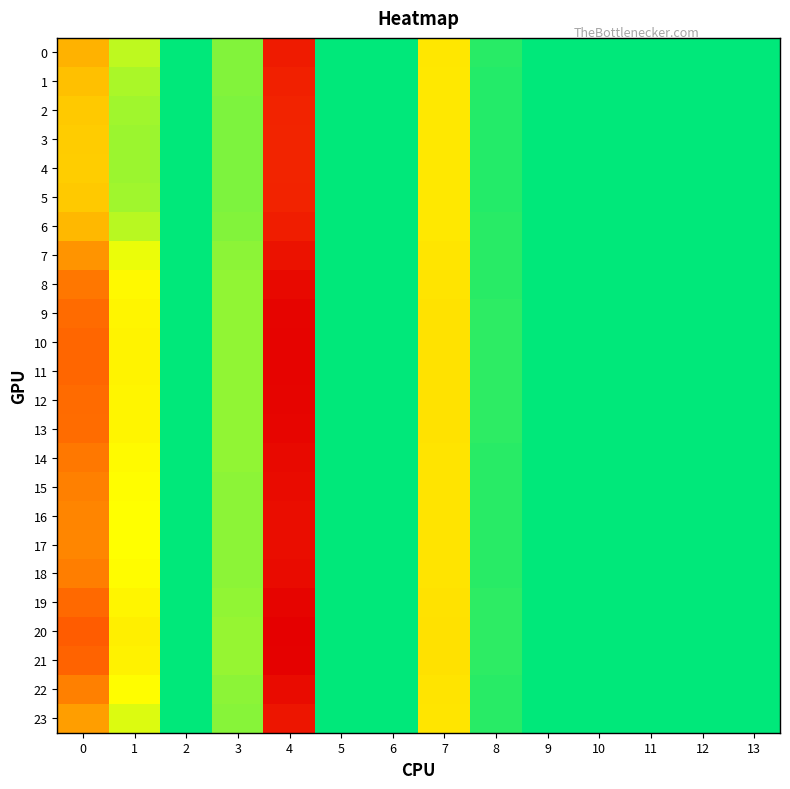

Reading right to left, list all the values displayed in this chart.

0: 13=0.0	12=0.0	11=0.0	10=0.0	9=0.0	8=0.1	7=0.9	6=0.0	5=0.0	4=3.0	3=0.4	2=0.0	1=0.5	0=1.4
1: 13=0.0	12=0.0	11=0.0	10=0.0	9=0.0	8=0.1	7=0.9	6=0.0	5=0.0	4=2.9	3=0.3	2=0.0	1=0.5	0=1.3
2: 13=0.0	12=0.0	11=0.0	10=0.0	9=0.0	8=0.1	7=0.9	6=0.0	5=0.0	4=2.9	3=0.3	2=0.0	1=0.4	0=1.2
3: 13=0.0	12=0.0	11=0.0	10=0.0	9=0.0	8=0.1	7=0.9	6=0.0	5=0.0	4=2.9	3=0.3	2=0.0	1=0.4	0=1.2
4: 13=0.0	12=0.0	11=0.0	10=0.0	9=0.0	8=0.1	7=0.9	6=0.0	5=0.0	4=2.9	3=0.3	2=0.0	1=0.4	0=1.2
5: 13=0.0	12=0.0	11=0.0	10=0.0	9=0.0	8=0.1	7=0.9	6=0.0	5=0.0	4=2.9	3=0.3	2=0.0	1=0.4	0=1.2
6: 13=0.0	12=0.0	11=0.0	10=0.0	9=0.0	8=0.1	7=0.9	6=0.0	5=0.0	4=3.0	3=0.4	2=0.0	1=0.5	0=1.4
7: 13=0.0	12=0.0	11=0.0	10=0.0	9=0.0	8=0.1	7=0.9	6=0.0	5=0.0	4=3.1	3=0.4	2=0.0	1=0.6	0=1.7
8: 13=0.0	12=0.0	11=0.0	10=0.0	9=0.0	8=0.1	7=0.9	6=0.0	5=0.0	4=3.3	3=0.4	2=0.0	1=0.7	0=1.9
9: 13=0.0	12=0.0	11=0.0	10=0.0	9=0.0	8=0.1	7=1.0	6=0.0	5=0.0	4=3.3	3=0.4	2=0.0	1=0.8	0=2.0
10: 13=0.0	12=0.0	11=0.0	10=0.0	9=0.0	8=0.1	7=1.0	6=0.0	5=0.0	4=3.3	3=0.4	2=0.0	1=0.8	0=2.1
11: 13=0.0	12=0.0	11=0.0	10=0.0	9=0.0	8=0.1	7=1.0	6=0.0	5=0.0	4=3.3	3=0.4	2=0.0	1=0.8	0=2.1
12: 13=0.0	12=0.0	11=0.0	10=0.0	9=0.0	8=0.1	7=1.0	6=0.0	5=0.0	4=3.3	3=0.4	2=0.0	1=0.8	0=2.0
13: 13=0.0	12=0.0	11=0.0	10=0.0	9=0.0	8=0.1	7=1.0	6=0.0	5=0.0	4=3.3	3=0.4	2=0.0	1=0.8	0=2.0
14: 13=0.0	12=0.0	11=0.0	10=0.0	9=0.0	8=0.1	7=0.9	6=0.0	5=0.0	4=3.3	3=0.4	2=0.0	1=0.7	0=1.9
15: 13=0.0	12=0.0	11=0.0	10=0.0	9=0.0	8=0.1	7=0.9	6=0.0	5=0.0	4=3.2	3=0.4	2=0.0	1=0.7	0=1.9
16: 13=0.0	12=0.0	11=0.0	10=0.0	9=0.0	8=0.1	7=0.9	6=0.0	5=0.0	4=3.2	3=0.4	2=0.0	1=0.7	0=1.8
17: 13=0.0	12=0.0	11=0.0	10=0.0	9=0.0	8=0.1	7=0.9	6=0.0	5=0.0	4=3.2	3=0.4	2=0.0	1=0.7	0=1.8
18: 13=0.0	12=0.0	11=0.0	10=0.0	9=0.0	8=0.1	7=0.9	6=0.0	5=0.0	4=3.2	3=0.4	2=0.0	1=0.7	0=1.9
19: 13=0.0	12=0.0	11=0.0	10=0.0	9=0.0	8=0.1	7=1.0	6=0.0	5=0.0	4=3.3	3=0.4	2=0.0	1=0.8	0=2.1
20: 13=0.0	12=0.0	11=0.0	10=0.0	9=0.0	8=0.1	7=1.0	6=0.0	5=0.0	4=3.4	3=0.4	2=0.0	1=0.8	0=2.2
21: 13=0.0	12=0.0	11=0.0	10=0.0	9=0.0	8=0.1	7=1.0	6=0.0	5=0.0	4=3.4	3=0.4	2=0.0	1=0.8	0=2.1
22: 13=0.0	12=0.0	11=0.0	10=0.0	9=0.0	8=0.1	7=0.9	6=0.0	5=0.0	4=3.2	3=0.4	2=0.0	1=0.7	0=1.9
23: 13=0.0	12=0.0	11=0.0	10=0.0	9=0.0	8=0.1	7=0.9	6=0.0	5=0.0	4=3.1	3=0.4	2=0.0	1=0.6	0=1.6